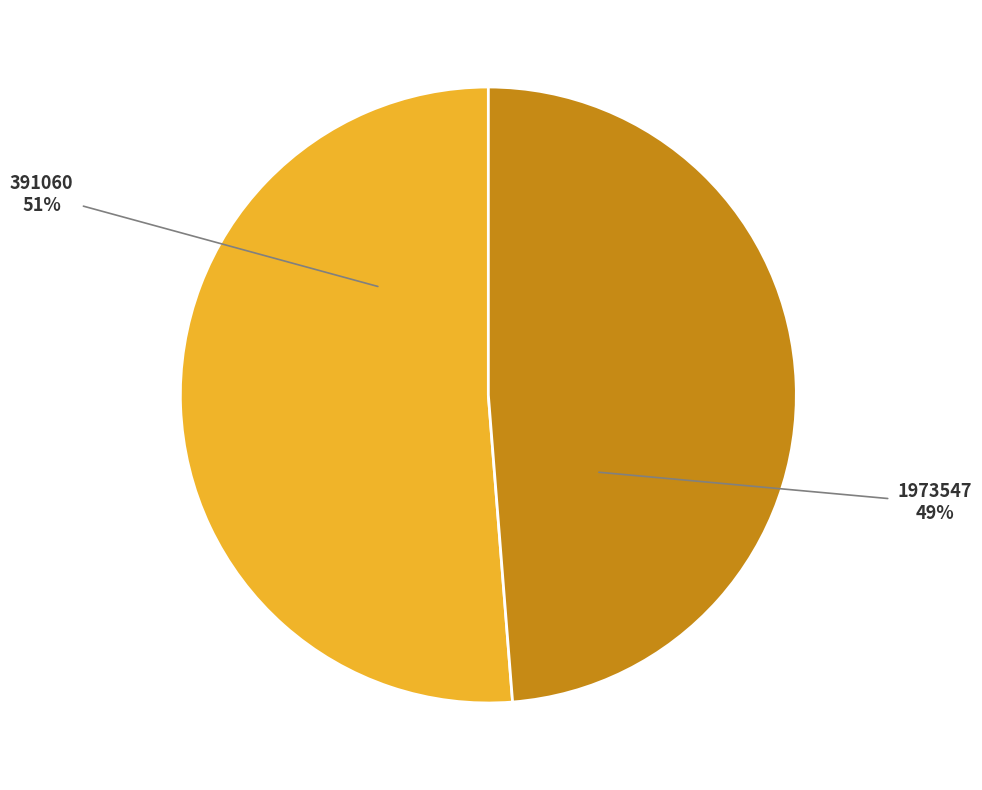

Between 1973547 and 391060, which is larger?

391060